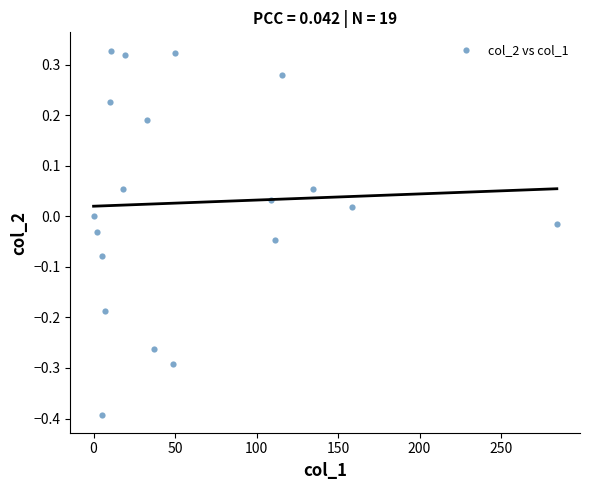

What is the range of X values (max minus min)?

284.2